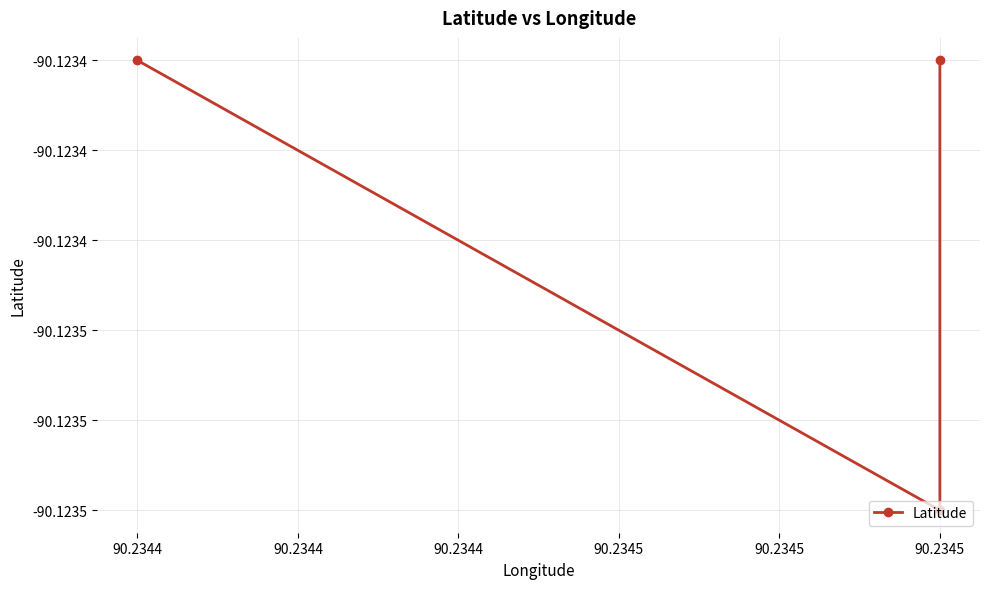

Reading left to right, what are all the values shown in this chart?

-90.1	-90.1	-90.1